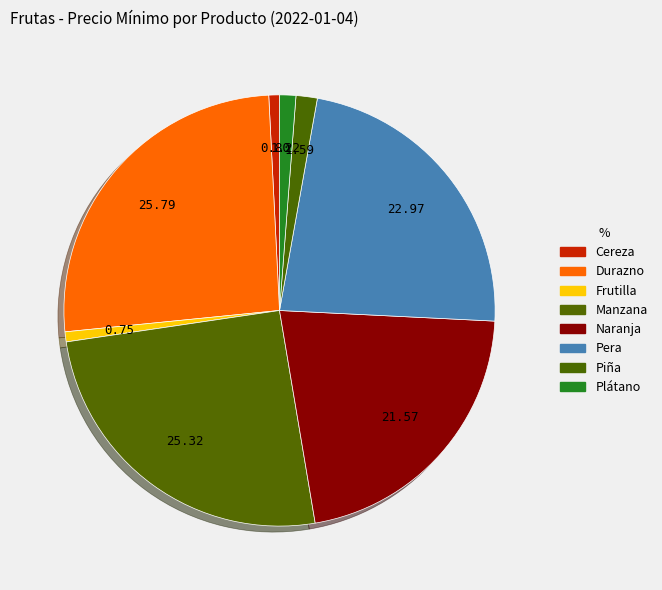

What percentage is the Durazno slice, to the nearest percent?

26%